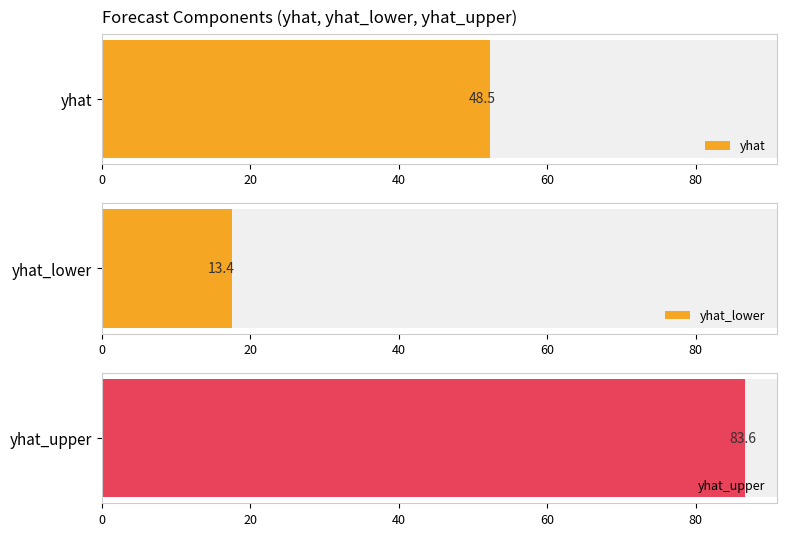

What is the difference between the maximum and second lowest values in the yhat_lower series?

4.8